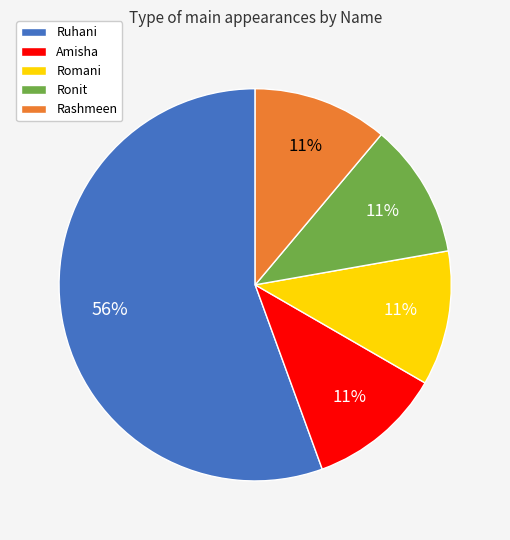

To the nearest percent, what is the average slice percentage?

20%